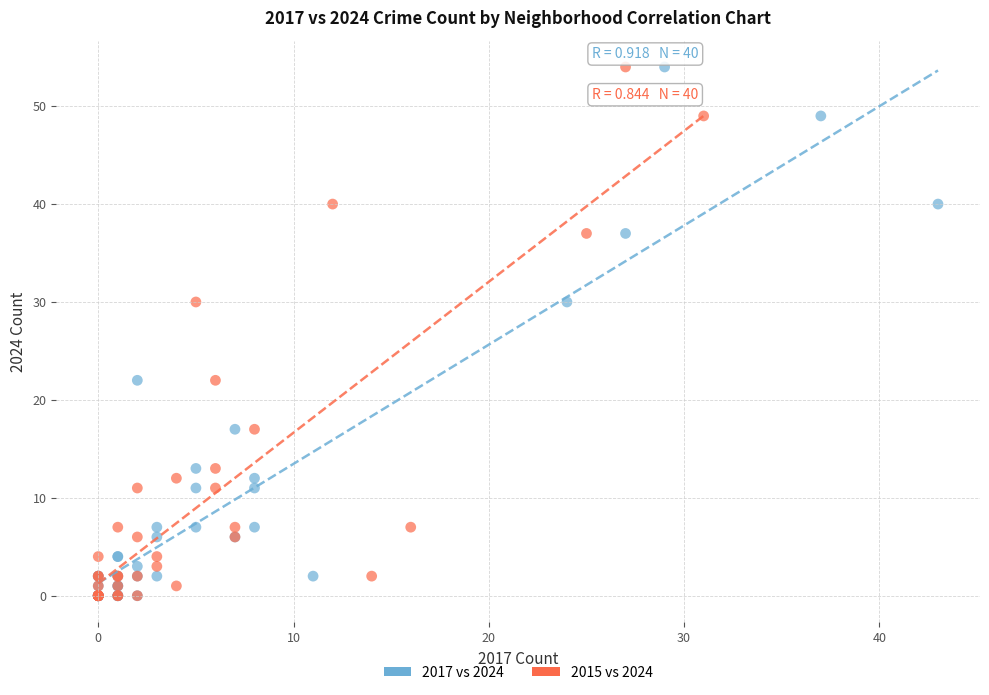

What are all the series names shown in the legend?

2017 vs 2024, 2015 vs 2024